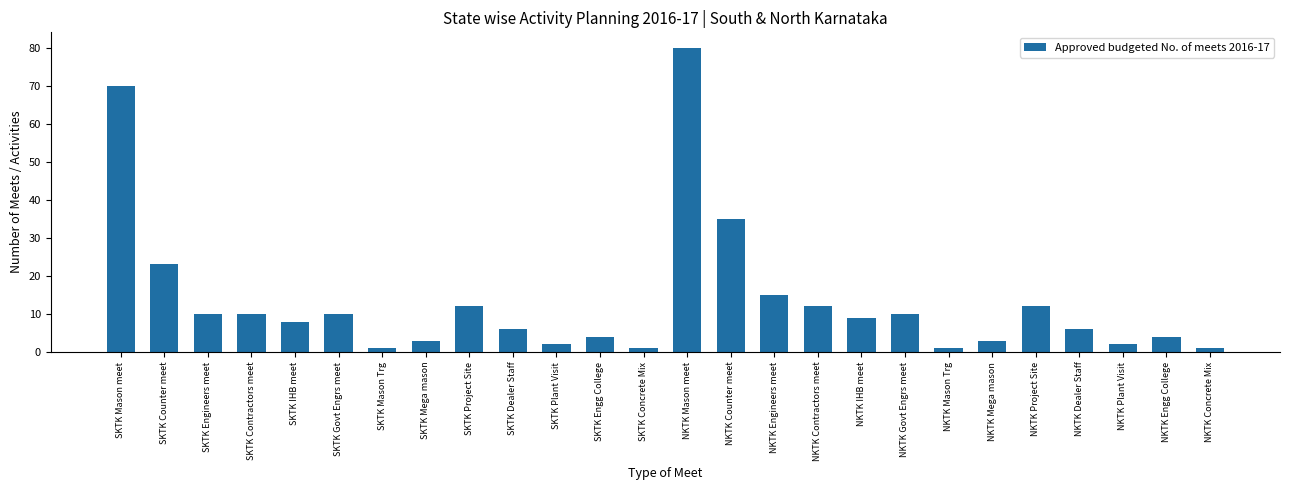

How many data points are less than 9?

13